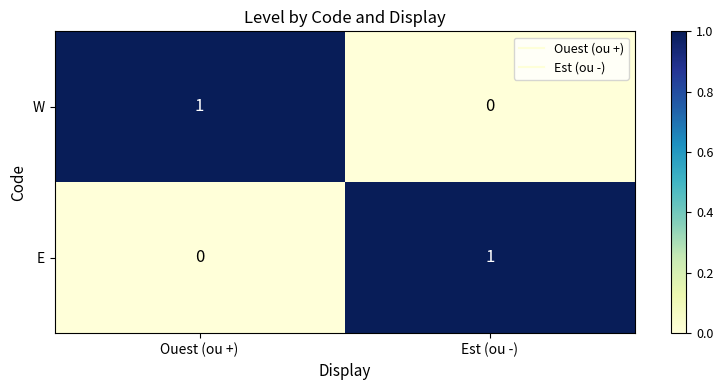

Reading right to left, transcribe all the data shown in this chart.

W: 0	1
E: 1	0